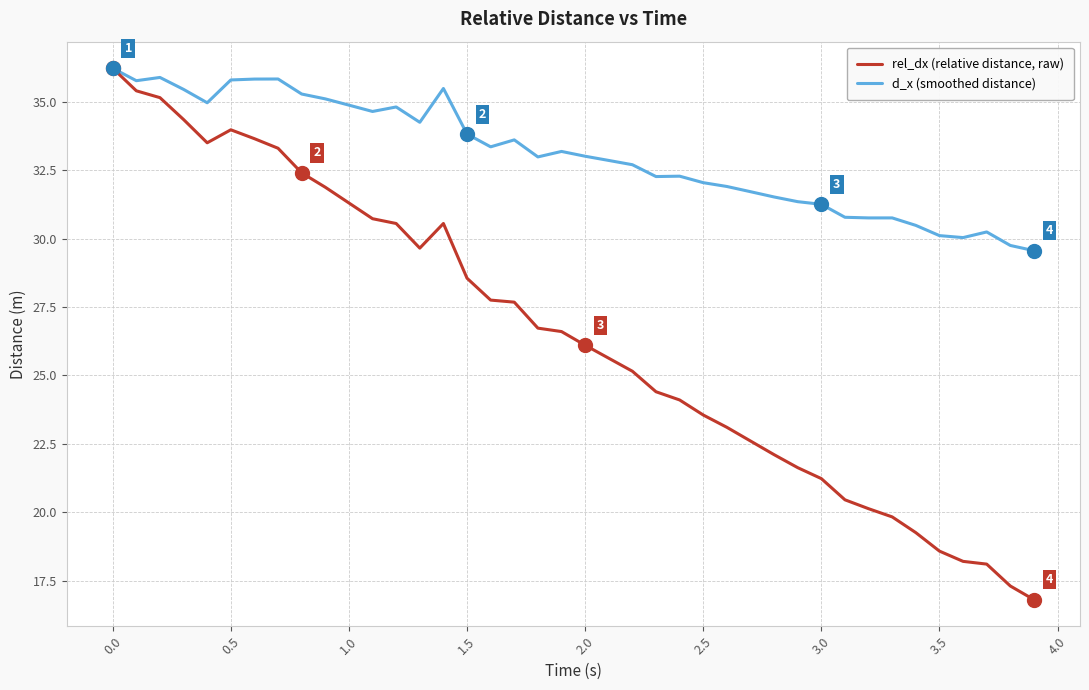

Rank the series by their average value, from lowest to highest.

rel_dx (relative distance, raw), d_x (smoothed distance)